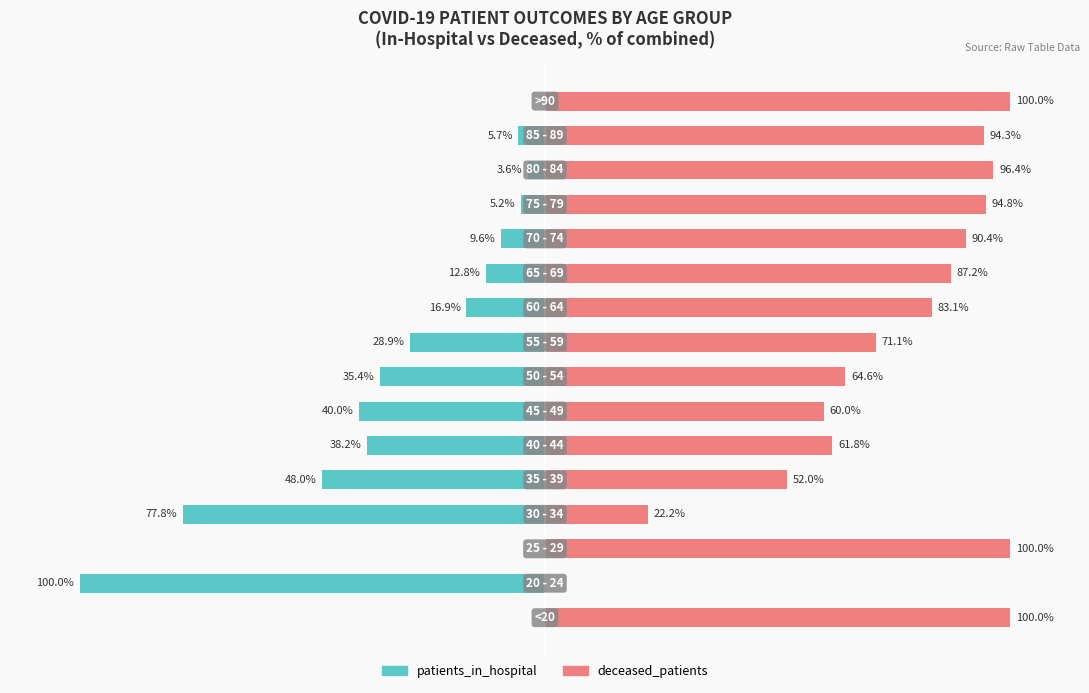

Reading left to right, extract all data points from this chart.

patients_in_hospital: 0=0.0	1=-100.0	2=0.0	3=-77.8	4=-48.0	5=-38.2	6=-40.0	7=-35.4	8=-28.9	9=-16.9	10=-12.8	11=-9.6	12=-5.2	13=-3.6	14=-5.7	15=0.0
deceased_patients: 0=100.0	1=0.0	2=100.0	3=22.2	4=52.0	5=61.8	6=60.0	7=64.6	8=71.1	9=83.1	10=87.2	11=90.4	12=94.8	13=96.4	14=94.3	15=100.0